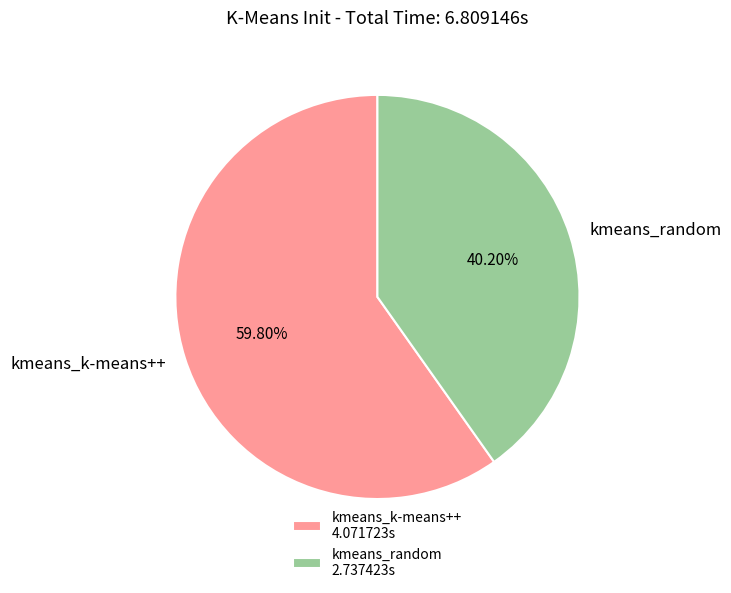

To the nearest percent, what is the average slice percentage?

50%